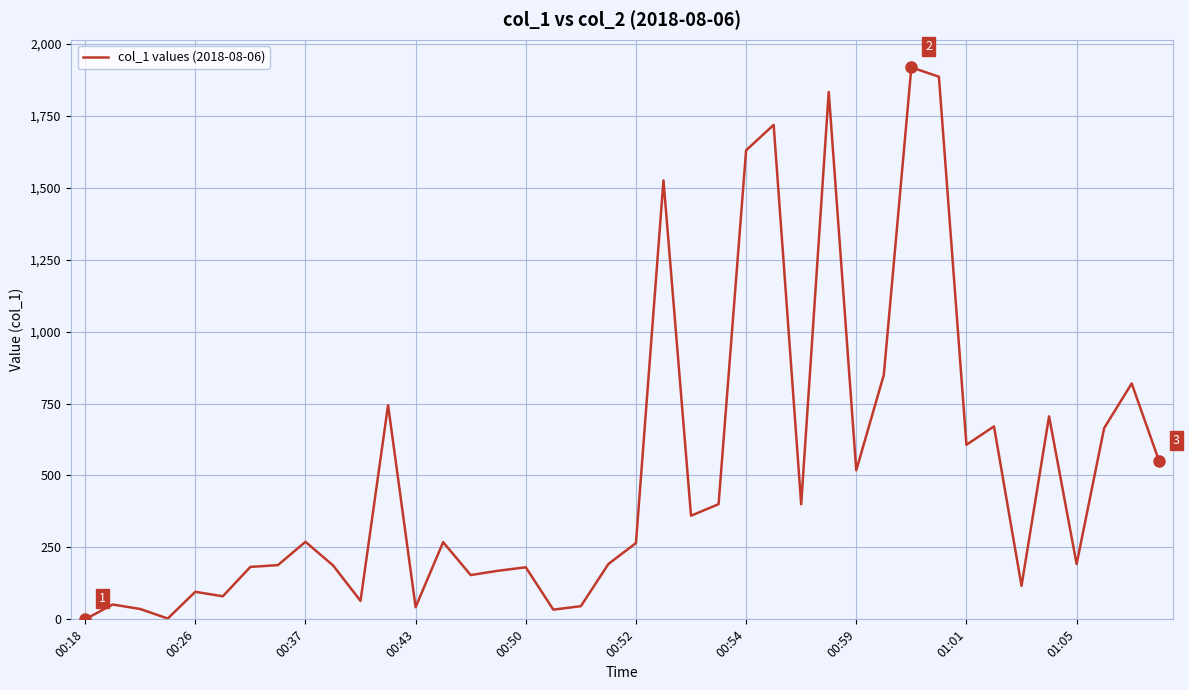

What is the sum of all values?

20619.5